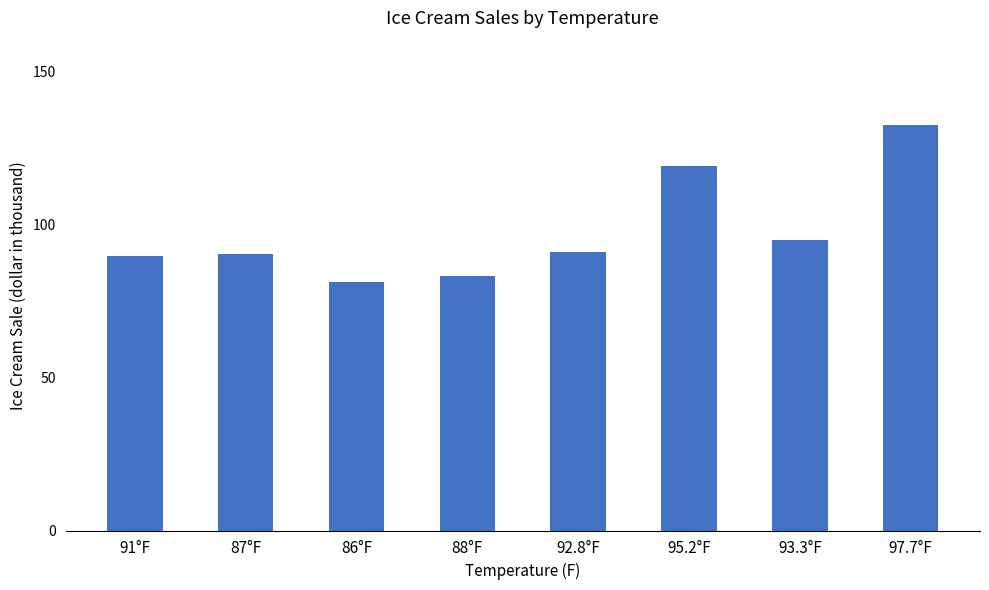

What position from the left is 97.7°F?

8